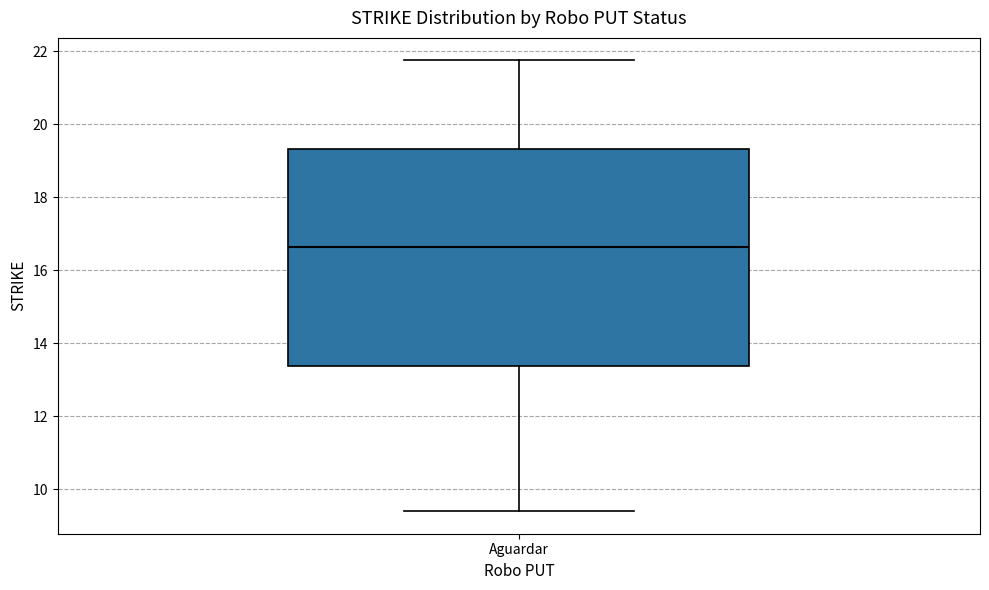

Read this box plot against the y-axis: the position of the median line, the range covered by the box, and the ends of both whiskers. The values are not printed on the chart, so give them approximately, as read against the axis.

median 16.6, box 13.4 to 19.4, whiskers 9.4 to 21.8